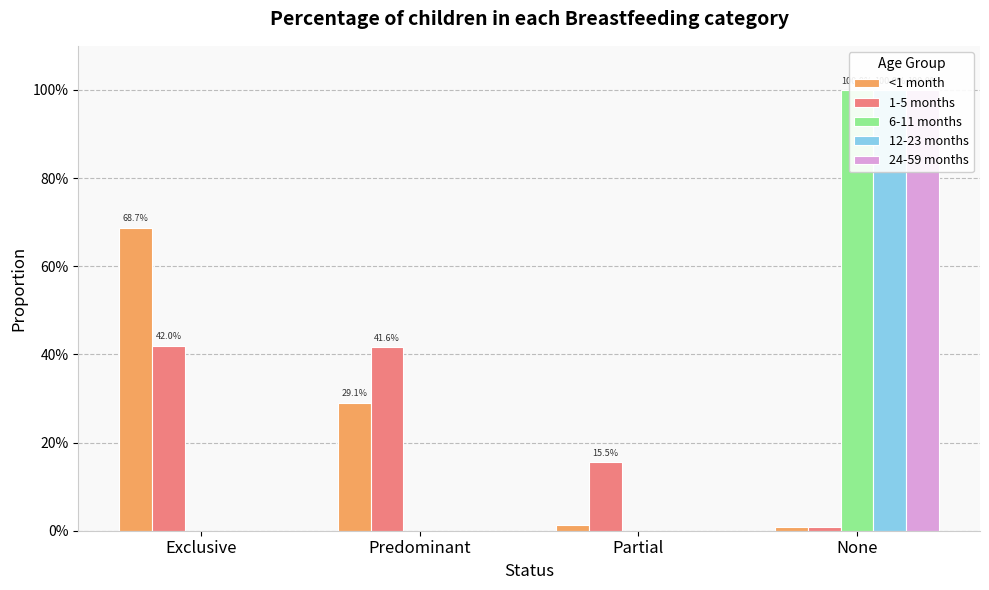

What are all the series names shown in the legend?

<1 month, 1-5 months, 6-11 months, 12-23 months, 24-59 months